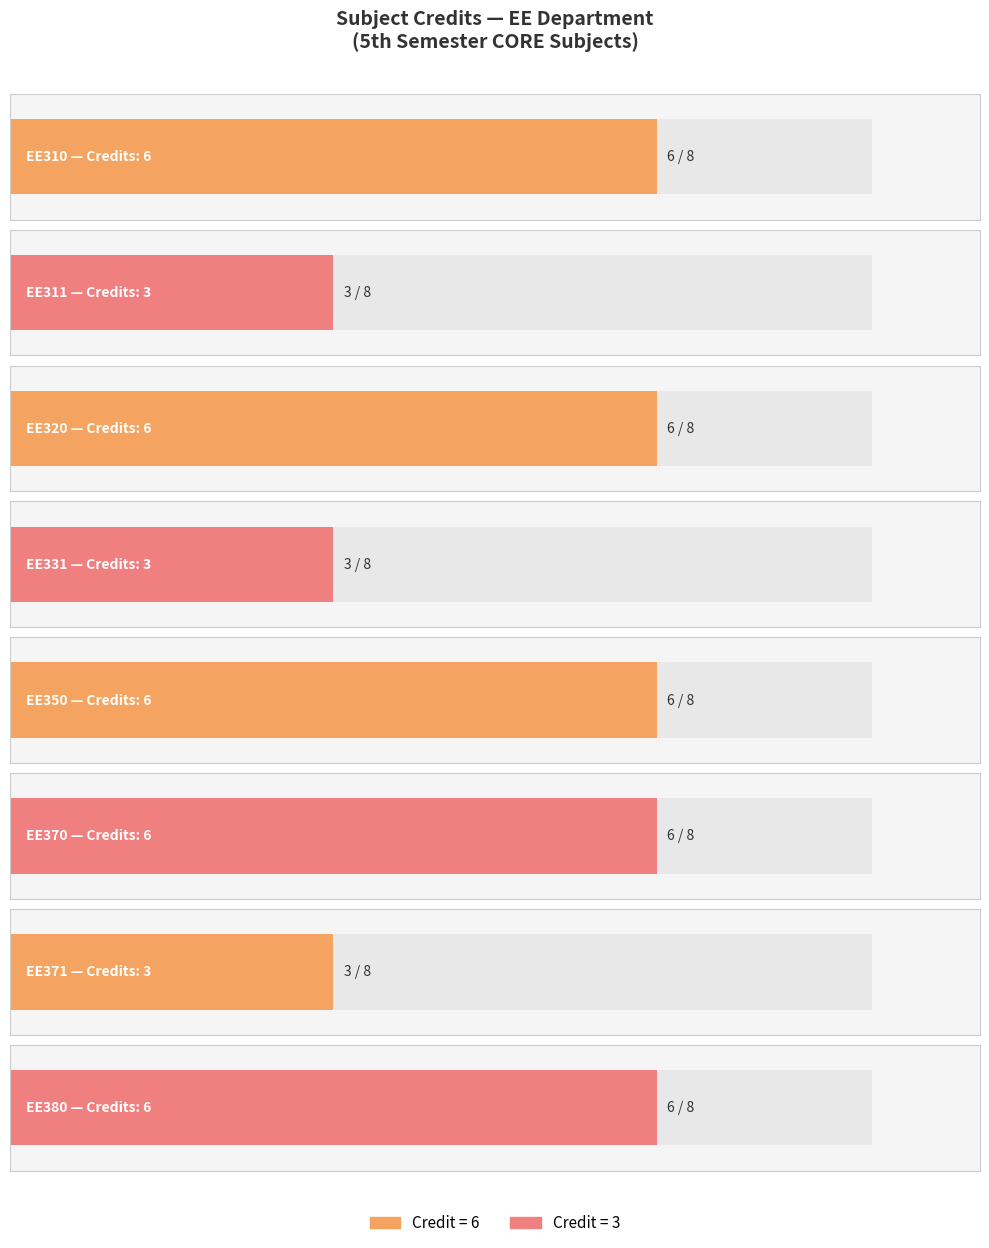

True or false: the data shows 2 at EE380.

False